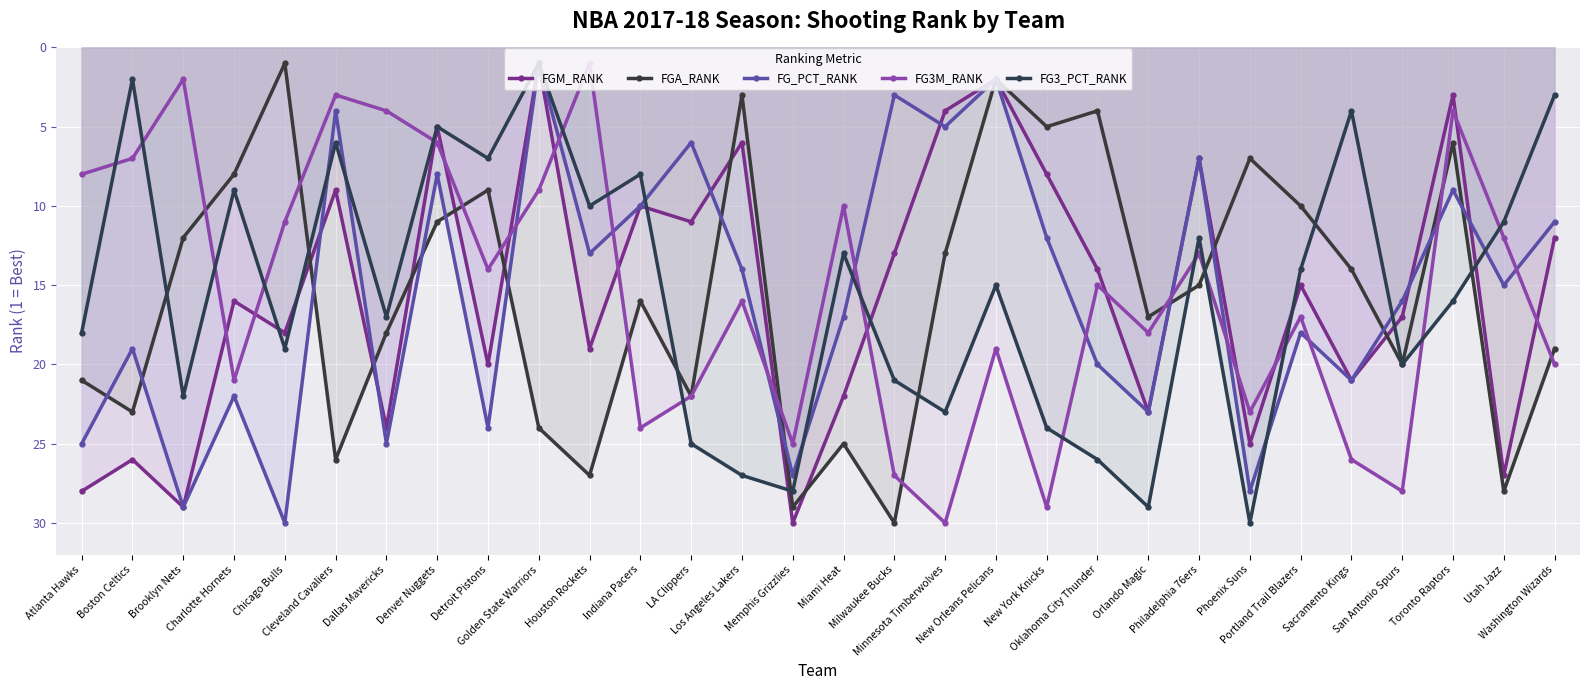

Reading right to left, what are all the values shown in this chart?

FGM_RANK: Washington Wizards=12	Utah Jazz=27	Toronto Raptors=3	San Antonio Spurs=17	Sacramento Kings=21	Portland Trail Blazers=15	Phoenix Suns=25	Philadelphia 76ers=7	Orlando Magic=23	Oklahoma City Thunder=14	New York Knicks=8	New Orleans Pelicans=2	Minnesota Timberwolves=4	Milwaukee Bucks=13	Miami Heat=22	Memphis Grizzlies=30	Los Angeles Lakers=6	LA Clippers=11	Indiana Pacers=10	Houston Rockets=19	Golden State Warriors=1	Detroit Pistons=20	Denver Nuggets=5	Dallas Mavericks=24	Cleveland Cavaliers=9	Chicago Bulls=18	Charlotte Hornets=16	Brooklyn Nets=29	Boston Celtics=26	Atlanta Hawks=28
FGA_RANK: Washington Wizards=19	Utah Jazz=28	Toronto Raptors=6	San Antonio Spurs=20	Sacramento Kings=14	Portland Trail Blazers=10	Phoenix Suns=7	Philadelphia 76ers=15	Orlando Magic=17	Oklahoma City Thunder=4	New York Knicks=5	New Orleans Pelicans=2	Minnesota Timberwolves=13	Milwaukee Bucks=30	Miami Heat=25	Memphis Grizzlies=29	Los Angeles Lakers=3	LA Clippers=22	Indiana Pacers=16	Houston Rockets=27	Golden State Warriors=24	Detroit Pistons=9	Denver Nuggets=11	Dallas Mavericks=18	Cleveland Cavaliers=26	Chicago Bulls=1	Charlotte Hornets=8	Brooklyn Nets=12	Boston Celtics=23	Atlanta Hawks=21
FG_PCT_RANK: Washington Wizards=11	Utah Jazz=15	Toronto Raptors=9	San Antonio Spurs=16	Sacramento Kings=21	Portland Trail Blazers=18	Phoenix Suns=28	Philadelphia 76ers=7	Orlando Magic=23	Oklahoma City Thunder=20	New York Knicks=12	New Orleans Pelicans=2	Minnesota Timberwolves=5	Milwaukee Bucks=3	Miami Heat=17	Memphis Grizzlies=27	Los Angeles Lakers=14	LA Clippers=6	Indiana Pacers=10	Houston Rockets=13	Golden State Warriors=1	Detroit Pistons=24	Denver Nuggets=8	Dallas Mavericks=25	Cleveland Cavaliers=4	Chicago Bulls=30	Charlotte Hornets=22	Brooklyn Nets=29	Boston Celtics=19	Atlanta Hawks=25
FG3M_RANK: Washington Wizards=20	Utah Jazz=12	Toronto Raptors=4	San Antonio Spurs=28	Sacramento Kings=26	Portland Trail Blazers=17	Phoenix Suns=23	Philadelphia 76ers=13	Orlando Magic=18	Oklahoma City Thunder=15	New York Knicks=29	New Orleans Pelicans=19	Minnesota Timberwolves=30	Milwaukee Bucks=27	Miami Heat=10	Memphis Grizzlies=25	Los Angeles Lakers=16	LA Clippers=22	Indiana Pacers=24	Houston Rockets=1	Golden State Warriors=9	Detroit Pistons=14	Denver Nuggets=6	Dallas Mavericks=4	Cleveland Cavaliers=3	Chicago Bulls=11	Charlotte Hornets=21	Brooklyn Nets=2	Boston Celtics=7	Atlanta Hawks=8
FG3_PCT_RANK: Washington Wizards=3	Utah Jazz=11	Toronto Raptors=16	San Antonio Spurs=20	Sacramento Kings=4	Portland Trail Blazers=14	Phoenix Suns=30	Philadelphia 76ers=12	Orlando Magic=29	Oklahoma City Thunder=26	New York Knicks=24	New Orleans Pelicans=15	Minnesota Timberwolves=23	Milwaukee Bucks=21	Miami Heat=13	Memphis Grizzlies=28	Los Angeles Lakers=27	LA Clippers=25	Indiana Pacers=8	Houston Rockets=10	Golden State Warriors=1	Detroit Pistons=7	Denver Nuggets=5	Dallas Mavericks=17	Cleveland Cavaliers=6	Chicago Bulls=19	Charlotte Hornets=9	Brooklyn Nets=22	Boston Celtics=2	Atlanta Hawks=18